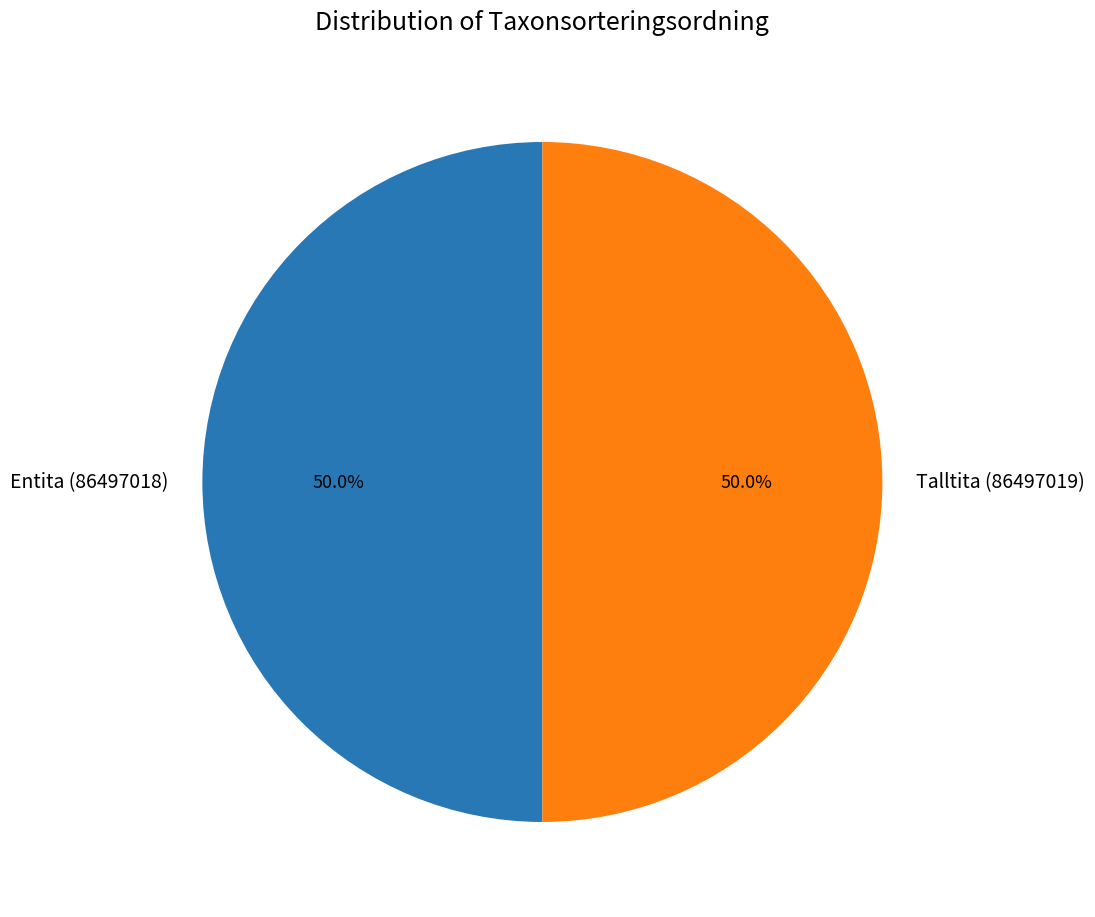

How many segments does this pie chart have?

2